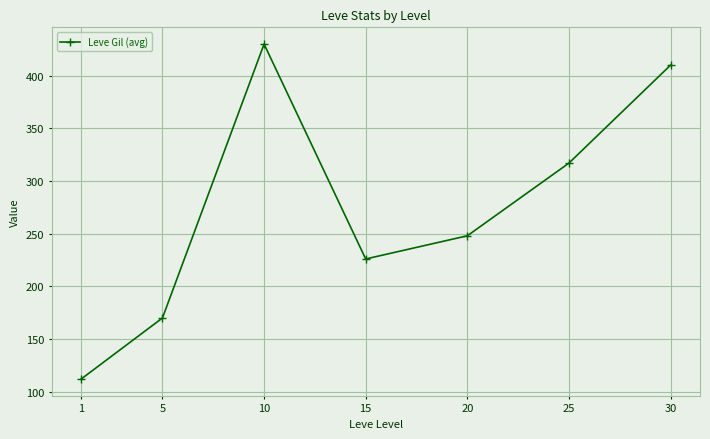

Which has a higher value, 20 or 15?

20